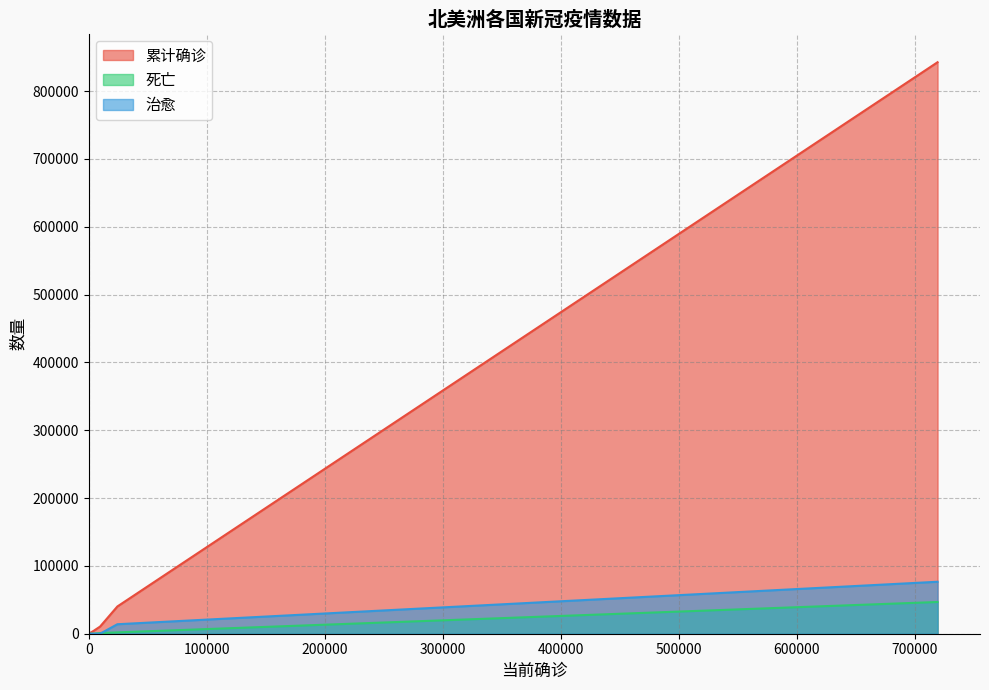

How many distinct data groups are displayed?

3